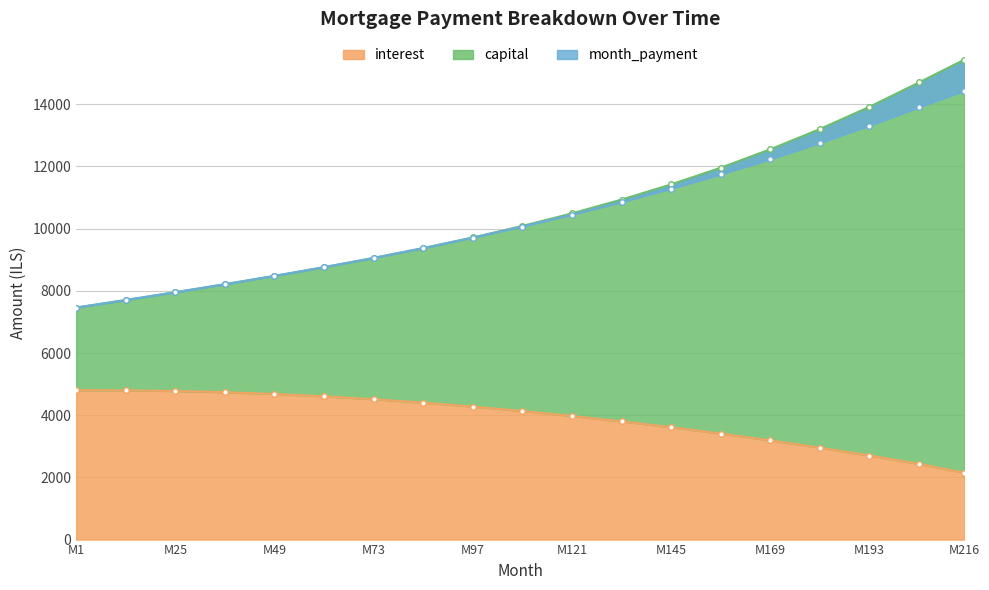

What is the difference between the highest and lowest values at 157?

8549.9